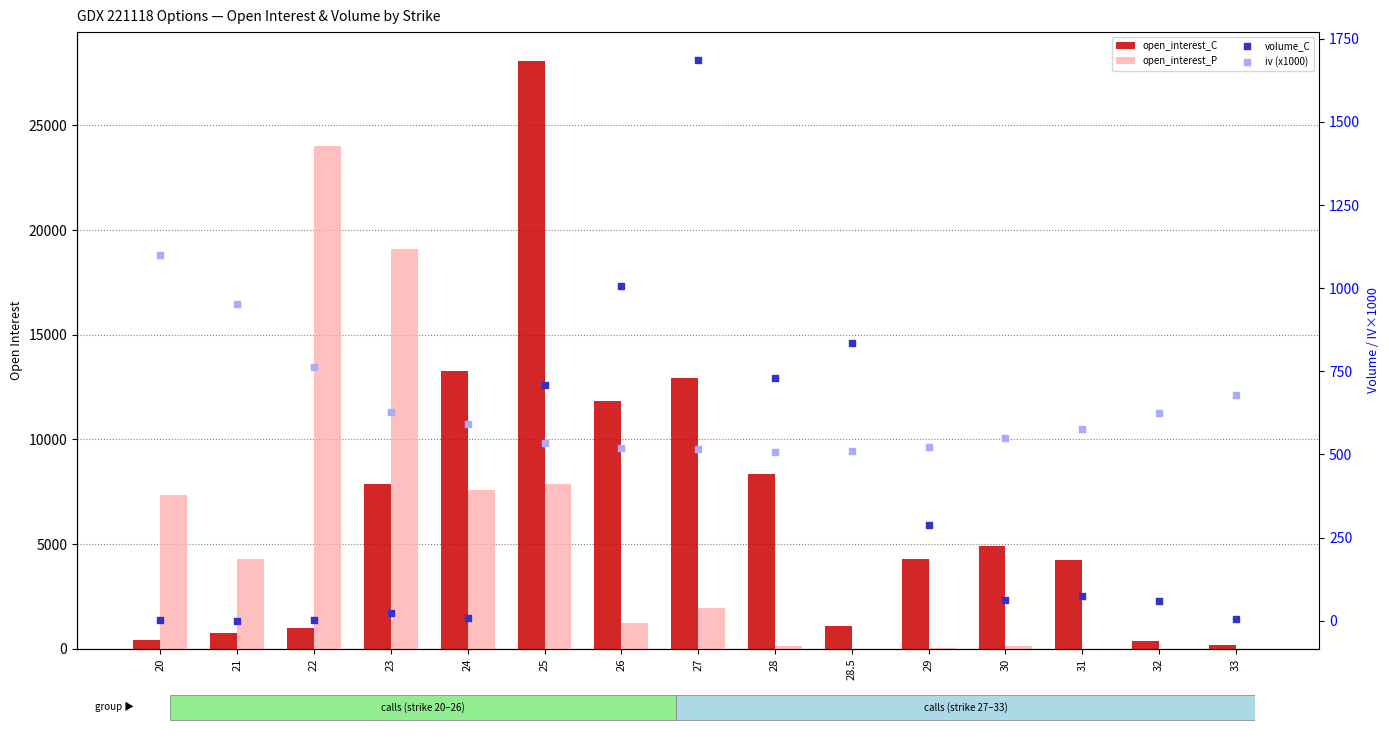

What are all the series names shown in the legend?

open_interest_C, open_interest_P, volume_C, iv (x1000)